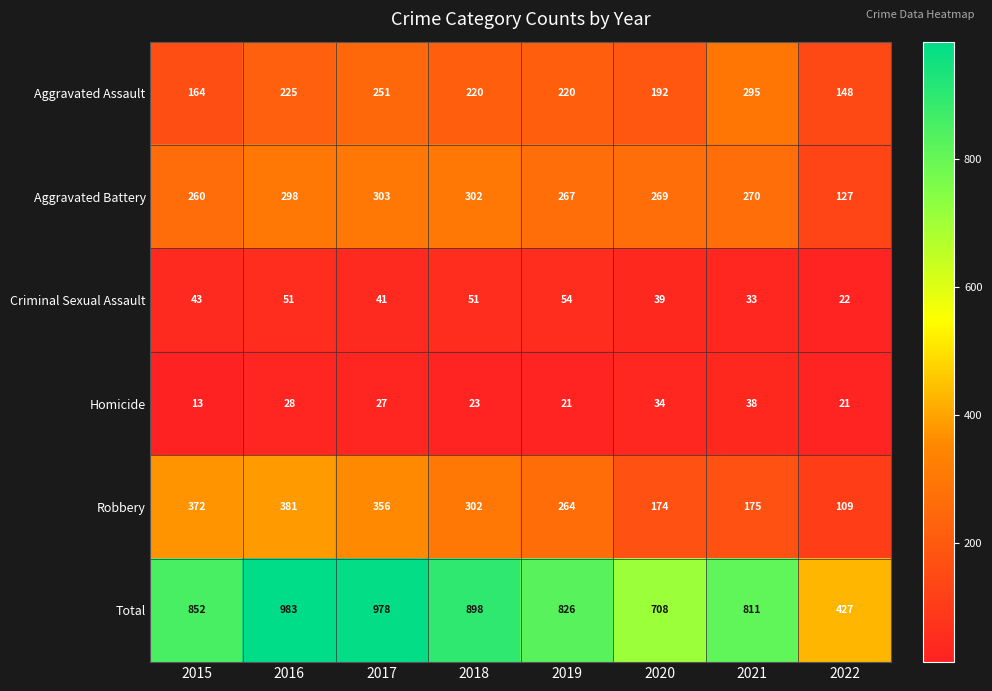

Rank the series by their maximum value, from highest to lowest.

Total, Robbery, Aggravated Battery, Aggravated Assault, Criminal Sexual Assault, Homicide